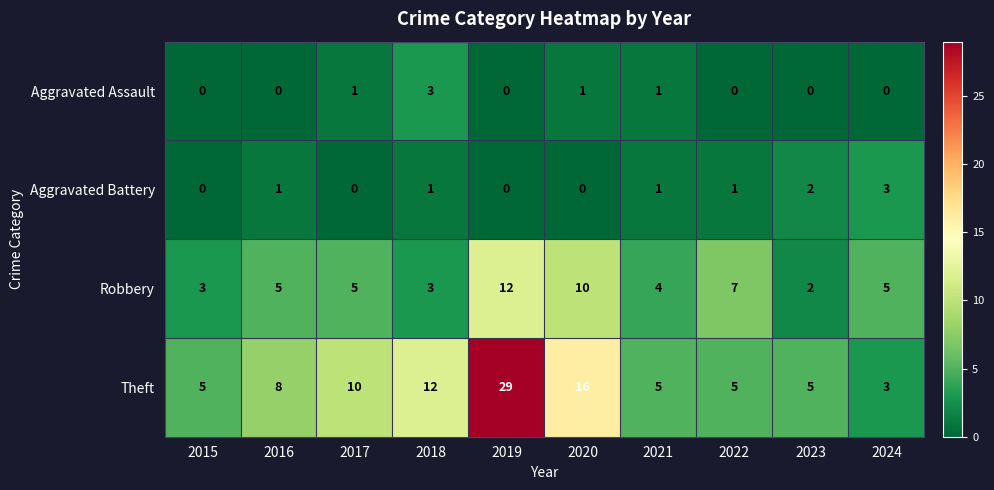

What is the difference between the Robbery values at 2018 and 2019?

9